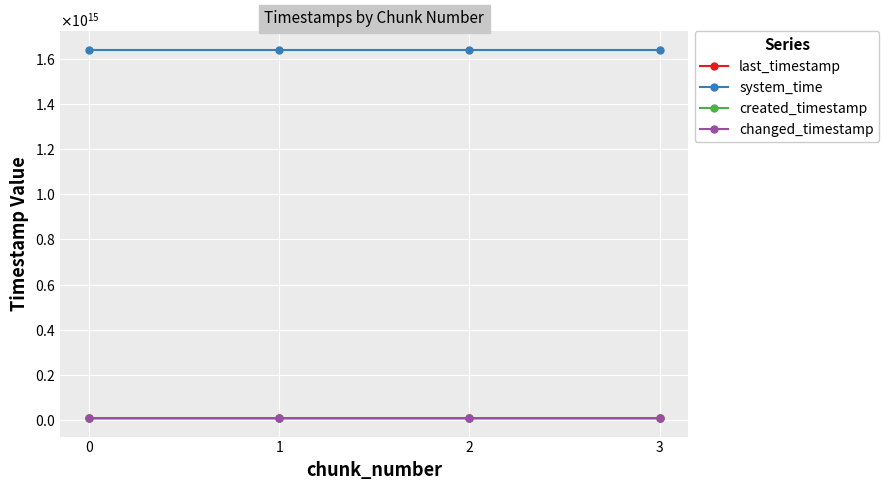

True or false: last_timestamp and system_time intersect in this chart.

False